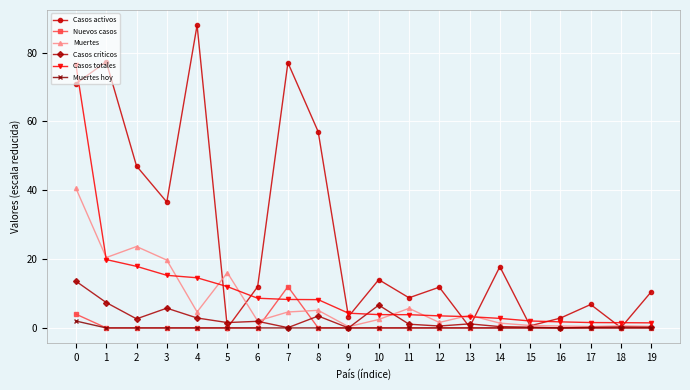

Which series has the widest spread of values?

Casos activos